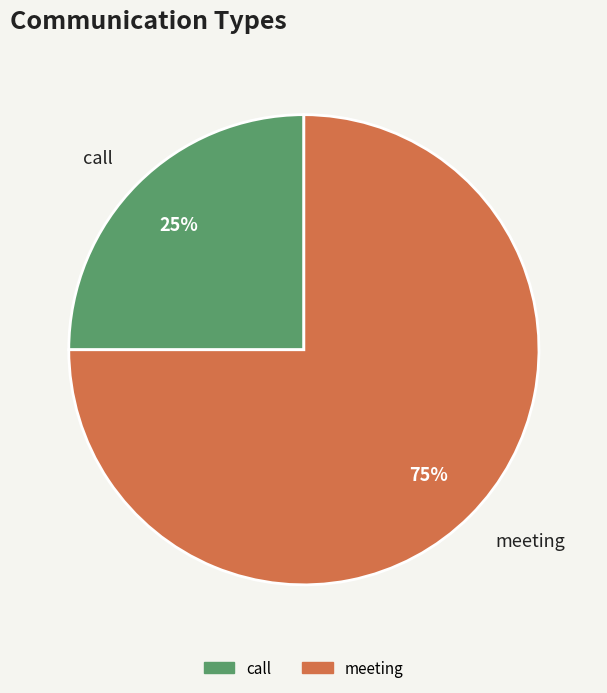

To the nearest percent, what is the difference between the call and meeting slice percentages?

50%